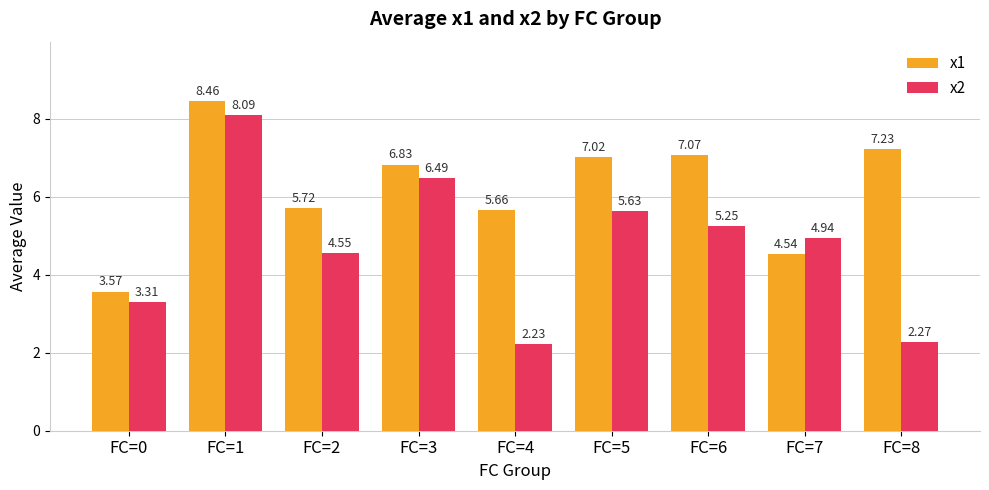

At how many categories does at least one series exceed 4?

8